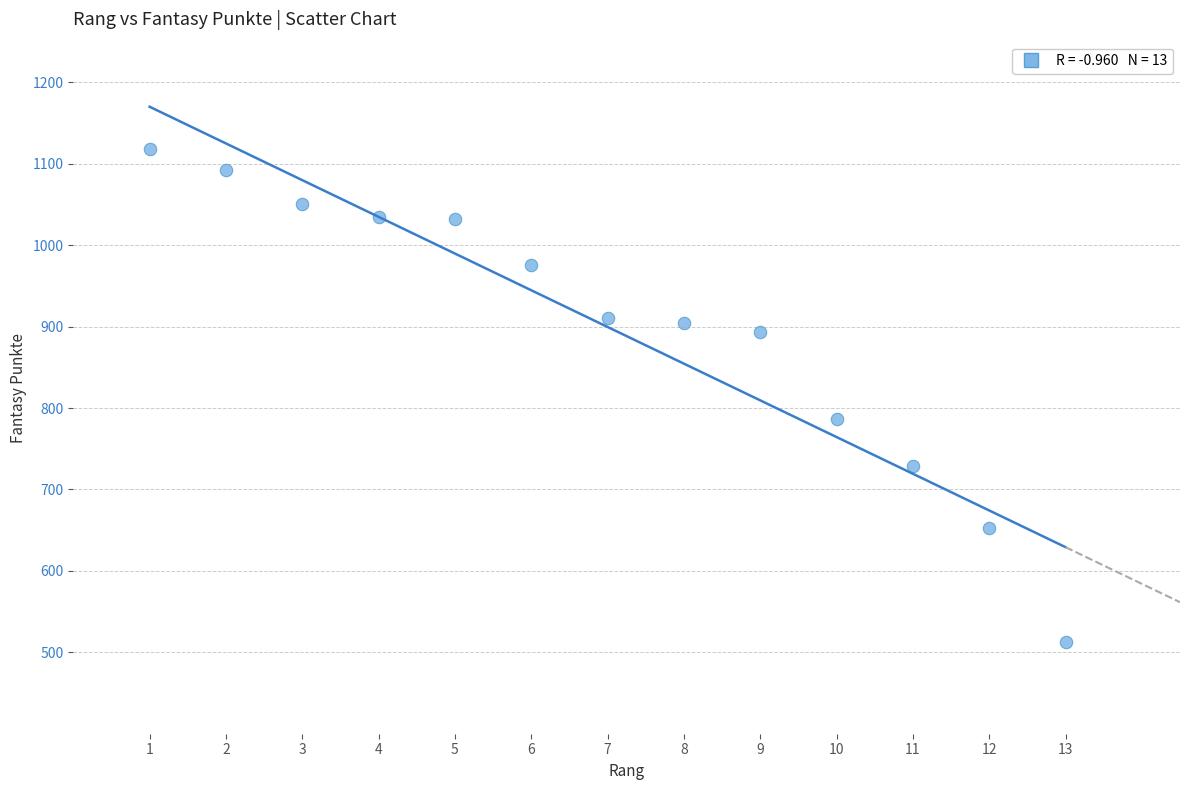

What is the range of Y values (max minus min)?

605